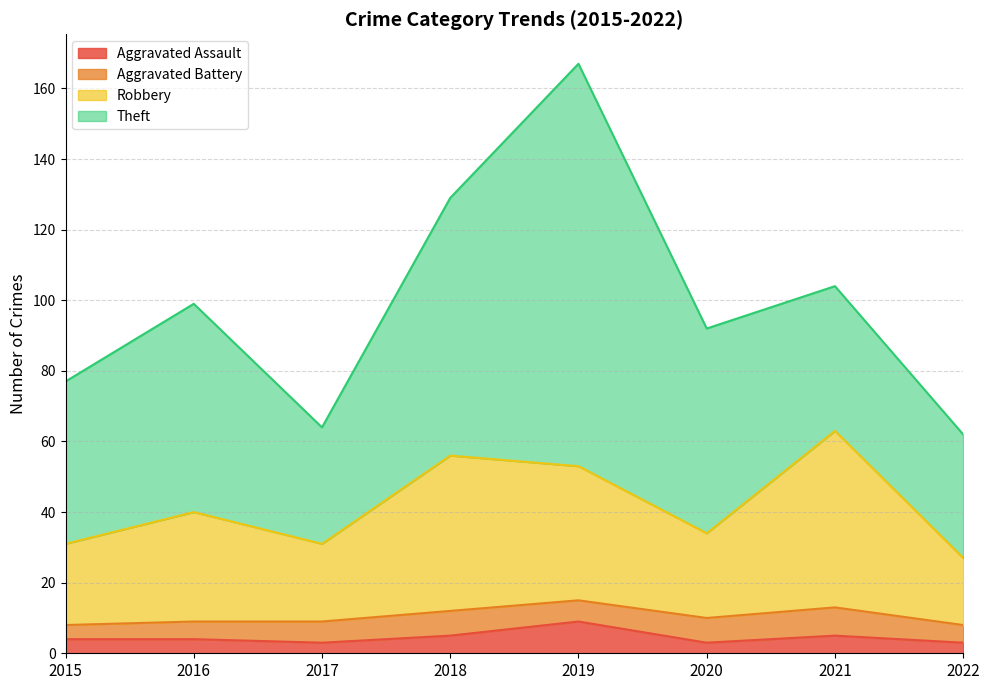

True or false: Robbery has a value of 61 at 2016.

False